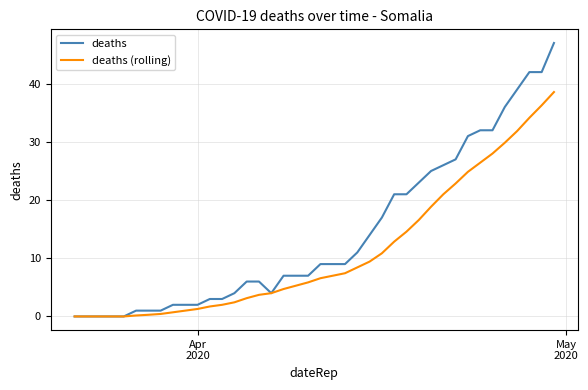

What is the difference between the maximum and minimum values in the deaths (rolling) series?

38.6